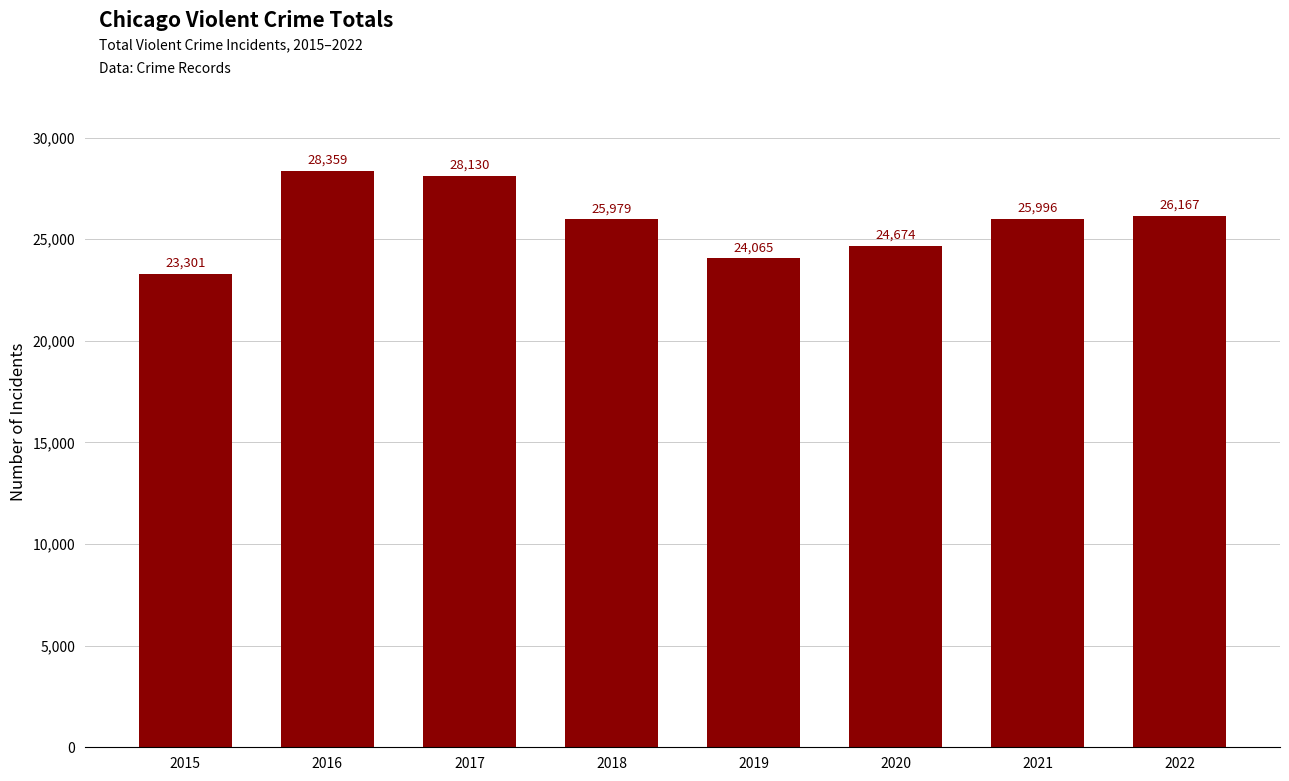

Are the bars horizontal?

No